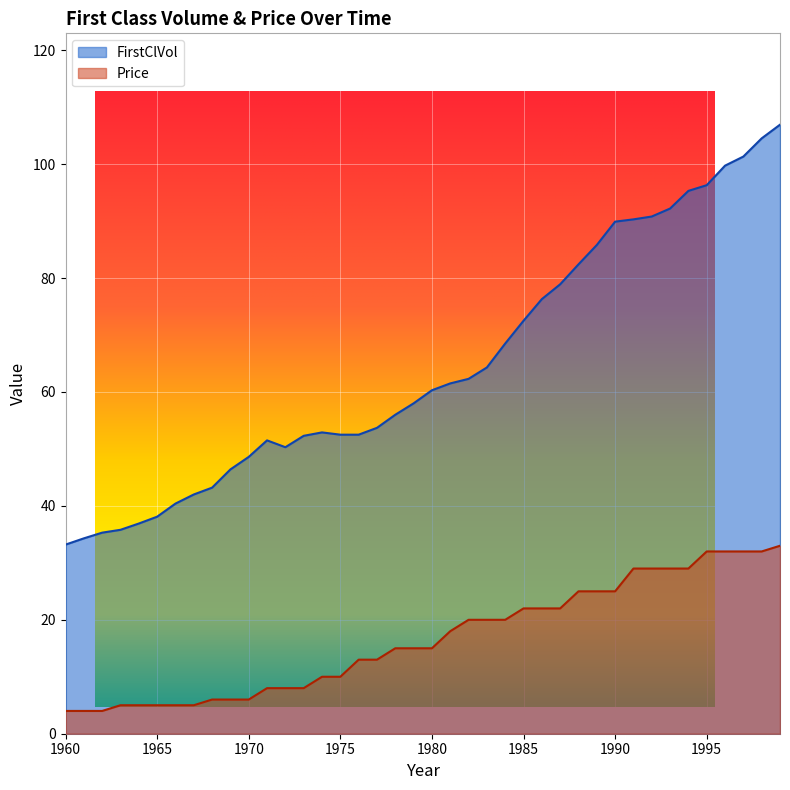

What are all the series names shown in the legend?

FirstClVol, Price